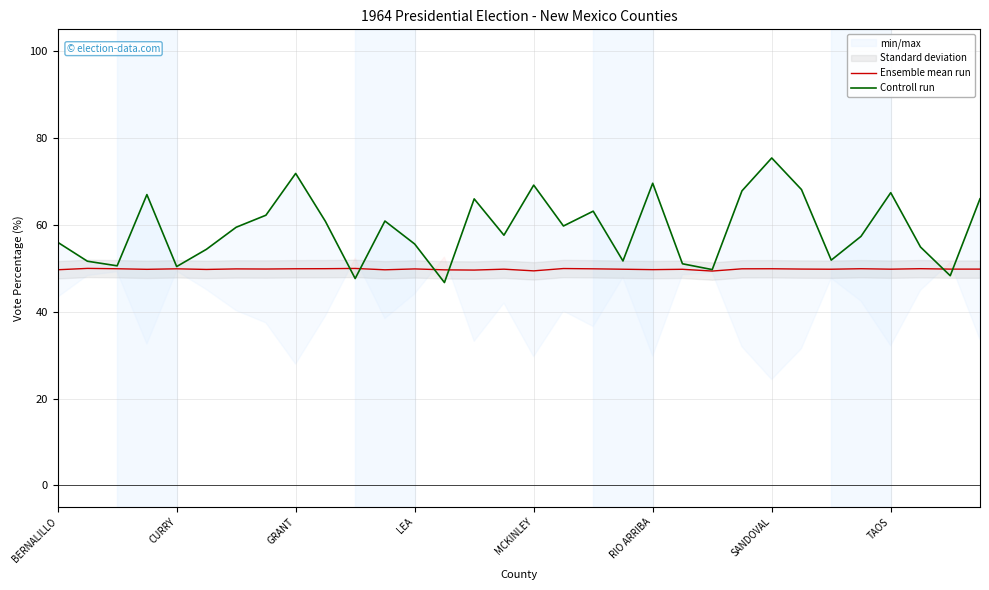

In Controll run, how many points are higher than both neighbors (excluding endpoints)?

9